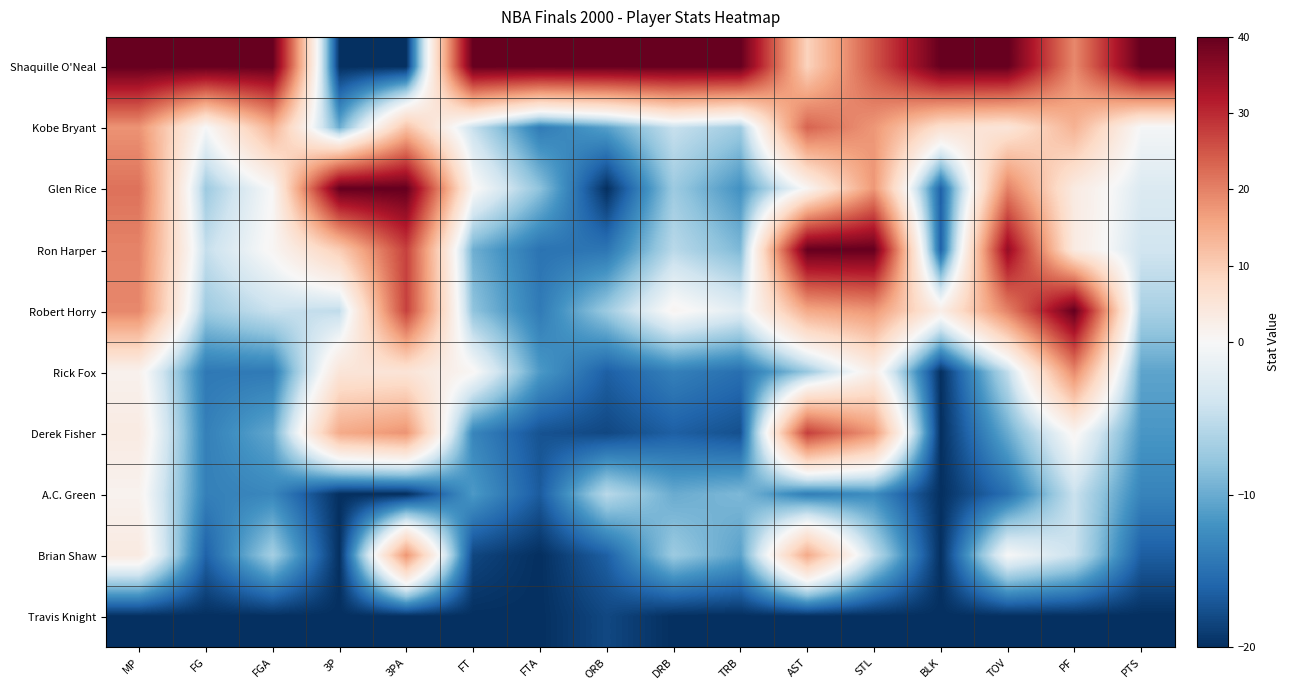

How many data points does each series have?

16